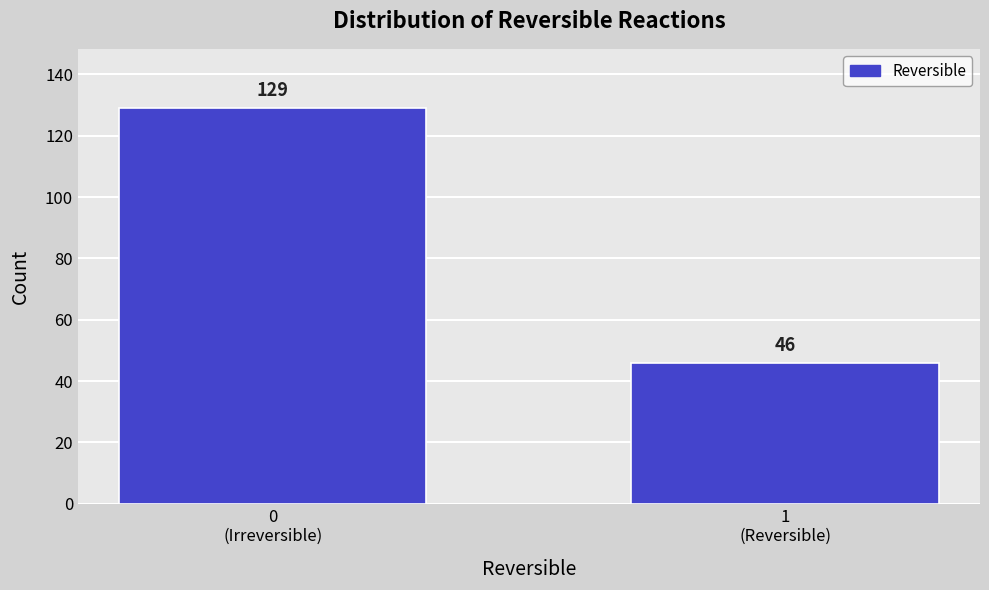

Reading left to right, list all the values displayed in this chart.

129	46